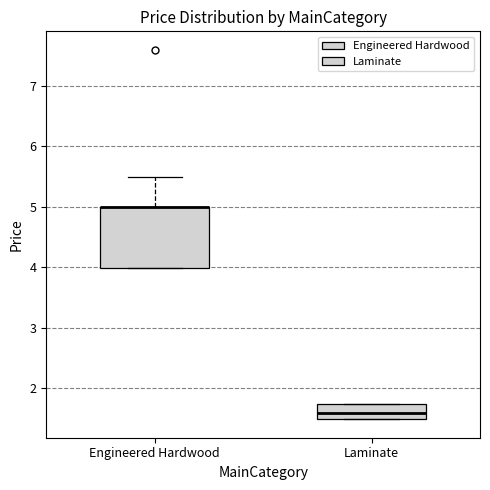

Reading left to right, transcribe this box plot: for each box, give where its median line is, the range the box spans, and where its two whiskers end, as read against the y-axis. The values are not printed on the chart, so give them approximately, as read against the axis.

Engineered Hardwood: median 5.0 (drawn on the box's upper edge), box 4.0 to 5.0, whiskers 4.0 to 5.5
Laminate: median 1.6, box 1.5 to 1.8, whiskers 1.5 to 1.8